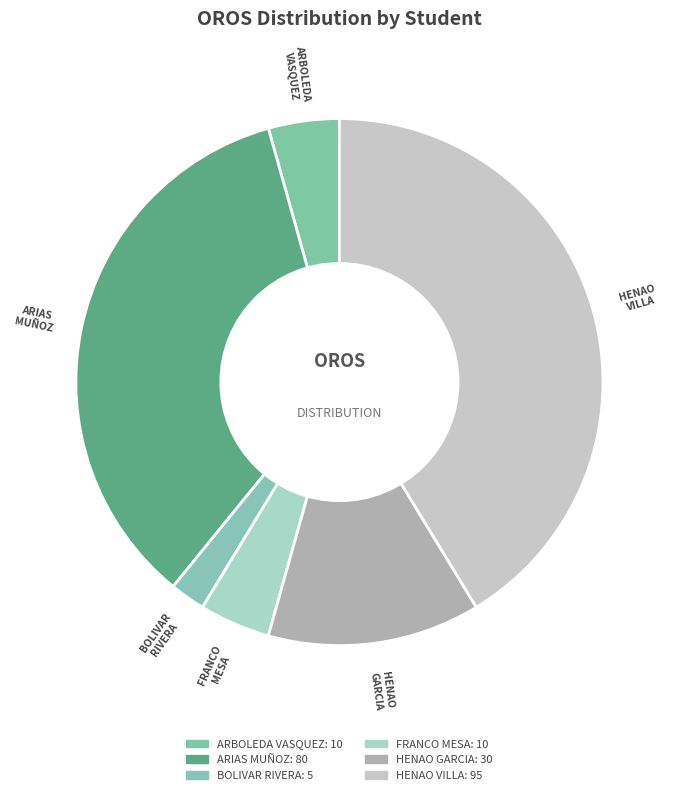

Approximately how many times larger is the value at ARIAS MUÑOZ compared to HENAO GARCIA?

2.7